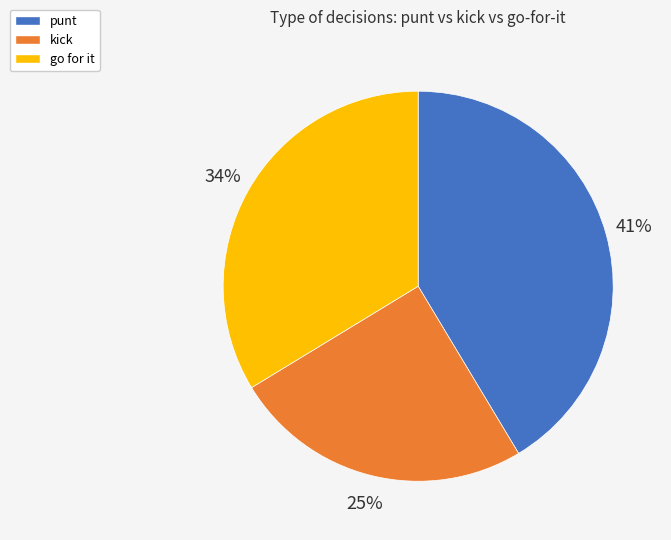

Does any single category account for the majority?

No